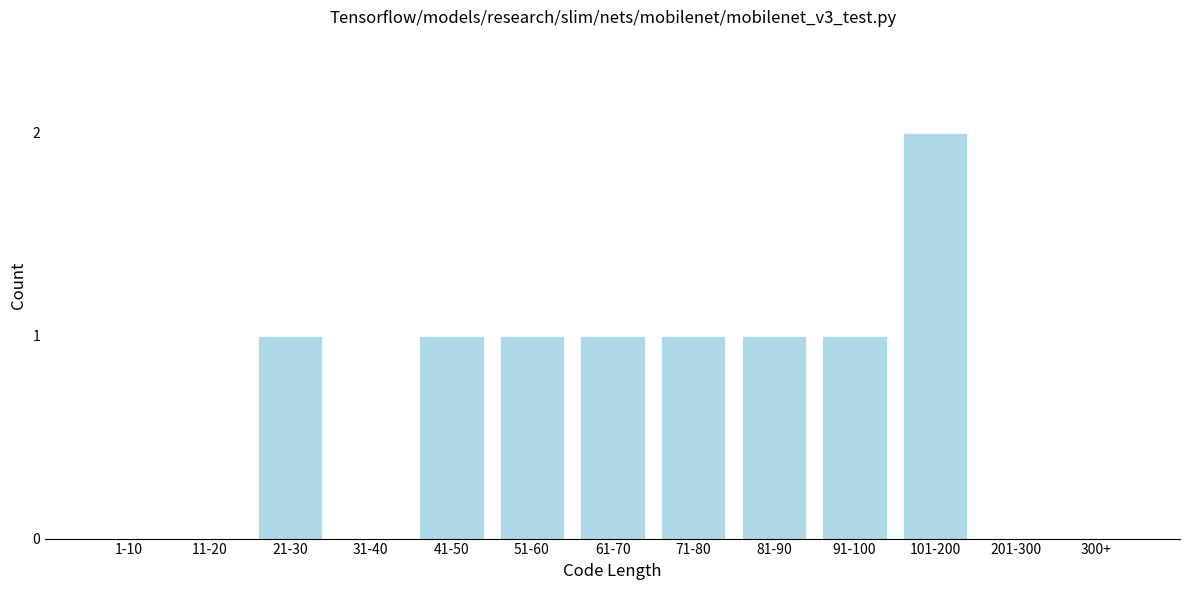

Reading left to right, what are all the values shown in this chart?

1-10=0	11-20=0	21-30=1	31-40=0	41-50=1	51-60=1	61-70=1	71-80=1	81-90=1	91-100=1	101-200=2	201-300=0	300+=0